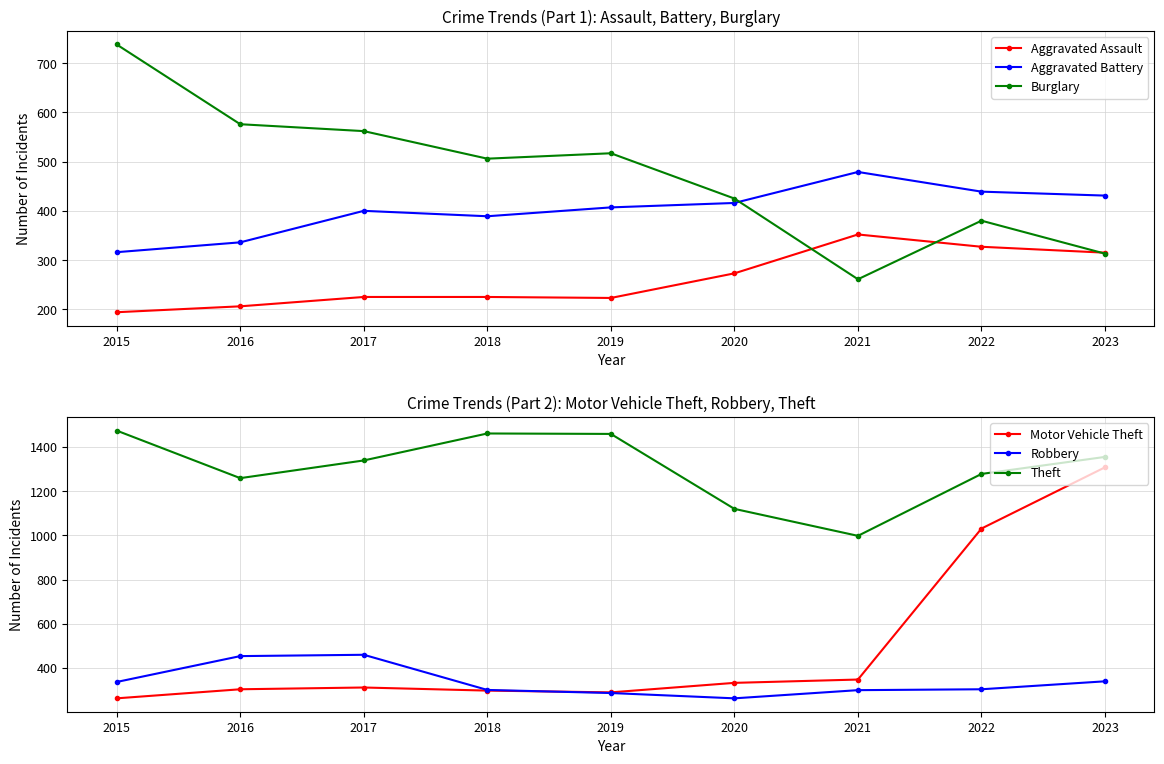

At which label does Burglary reach its peak?

2015